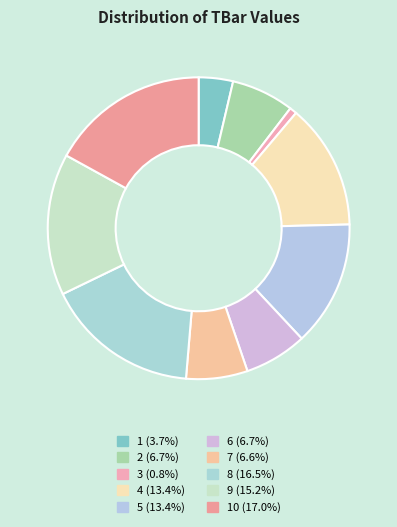

How many segments does this pie chart have?

10